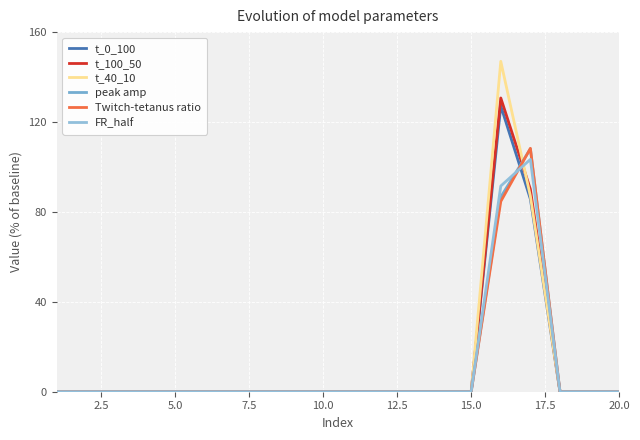

Does the chart display data point markers on the line(s)?

No